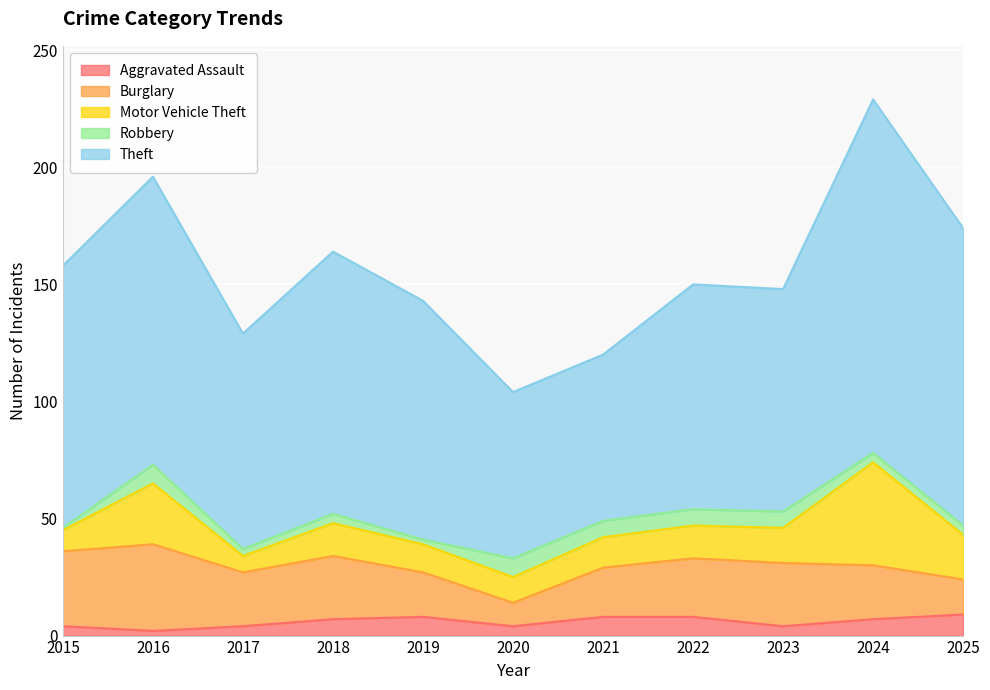

How many data points in Aggravated Assault are above 7?

4